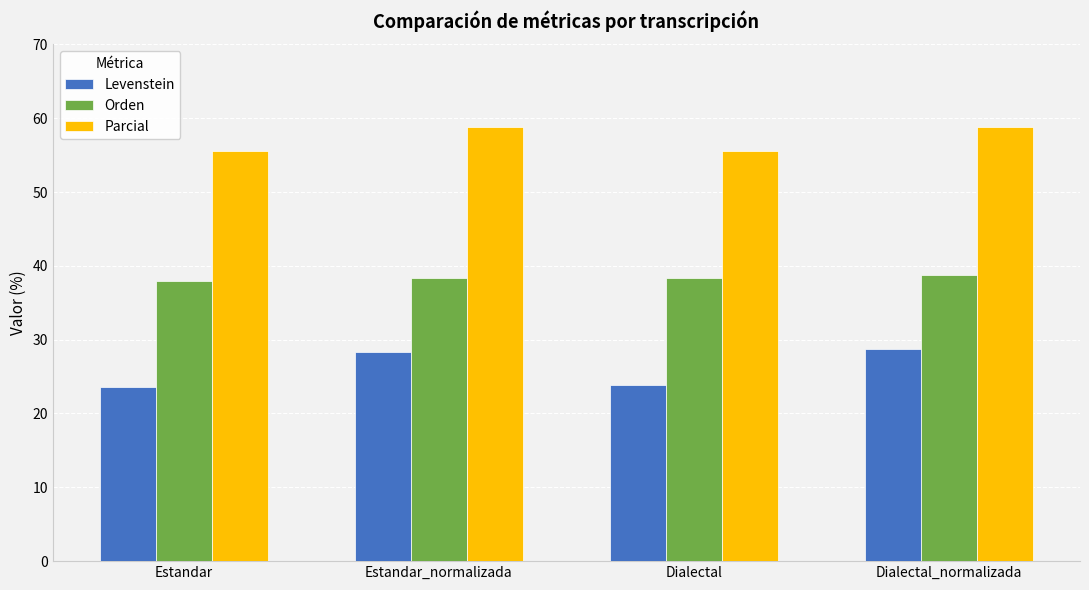

True or false: Orden has a value of 38.4 at Estandar_normalizada.

True